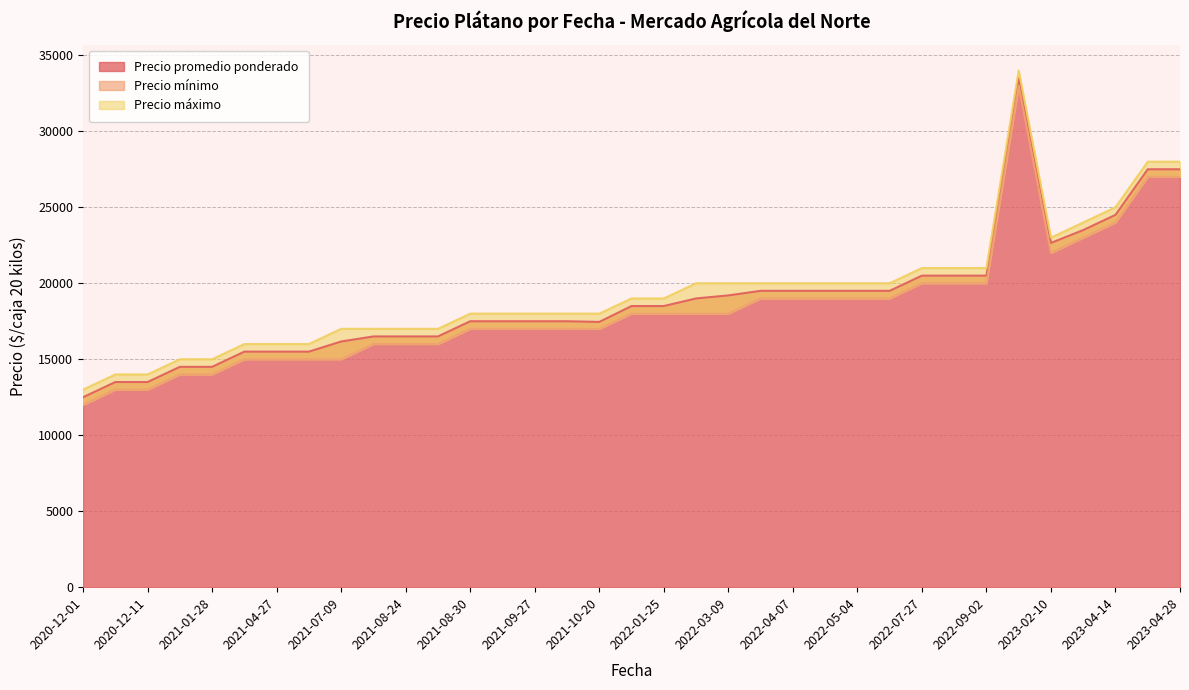

What is the lowest value of the Precio promedio ponderado series?

12500